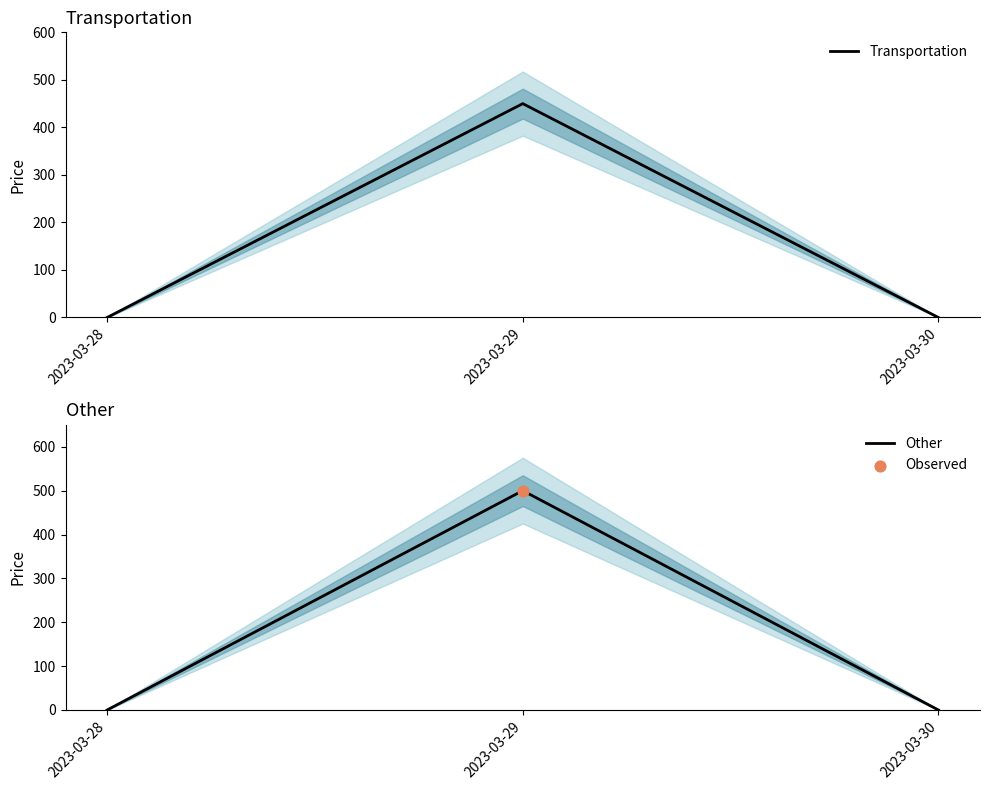

Which series contains the highest Y value?

Other